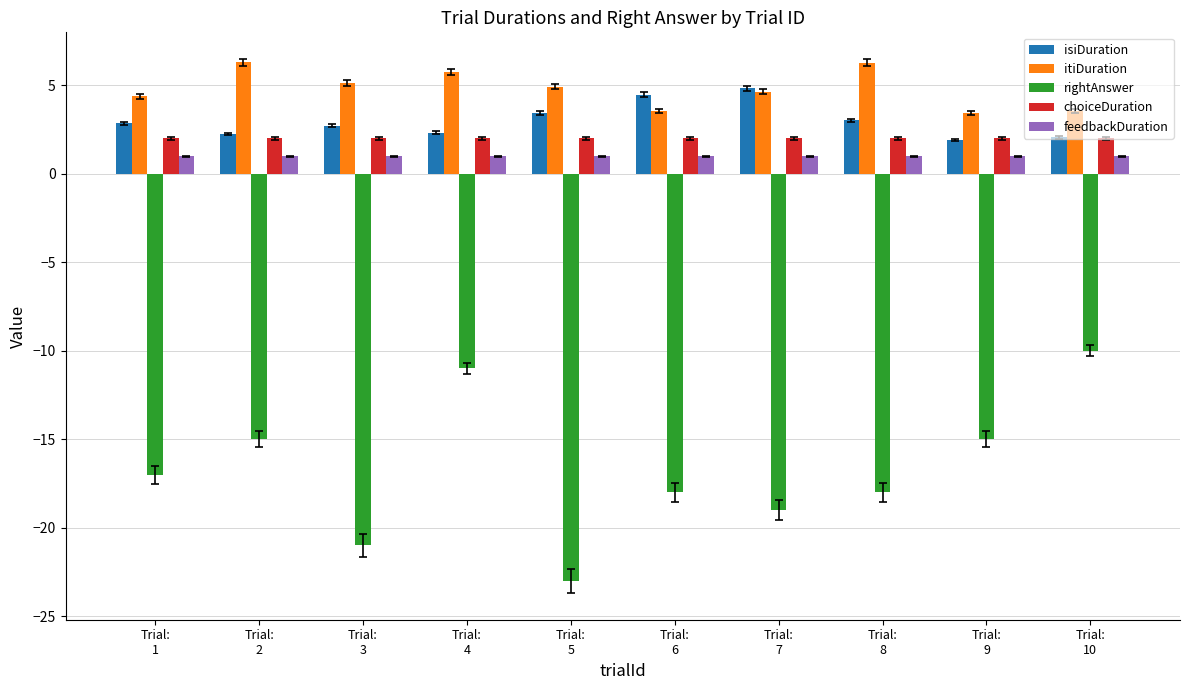

What is the sum of all choiceDuration values?

20.0